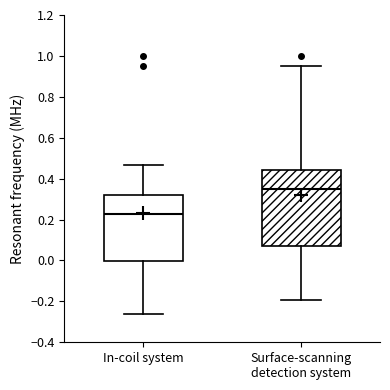

Comparing the boxes themselves (not the whiskers), which one is the tallest?

Surface-scanning detection system